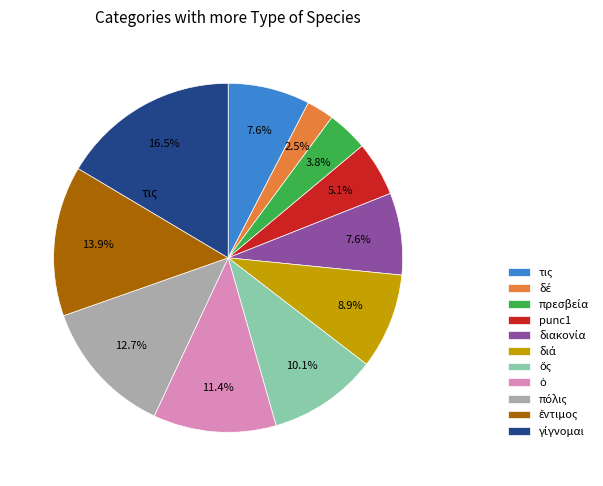

How many segments does this pie chart have?

11